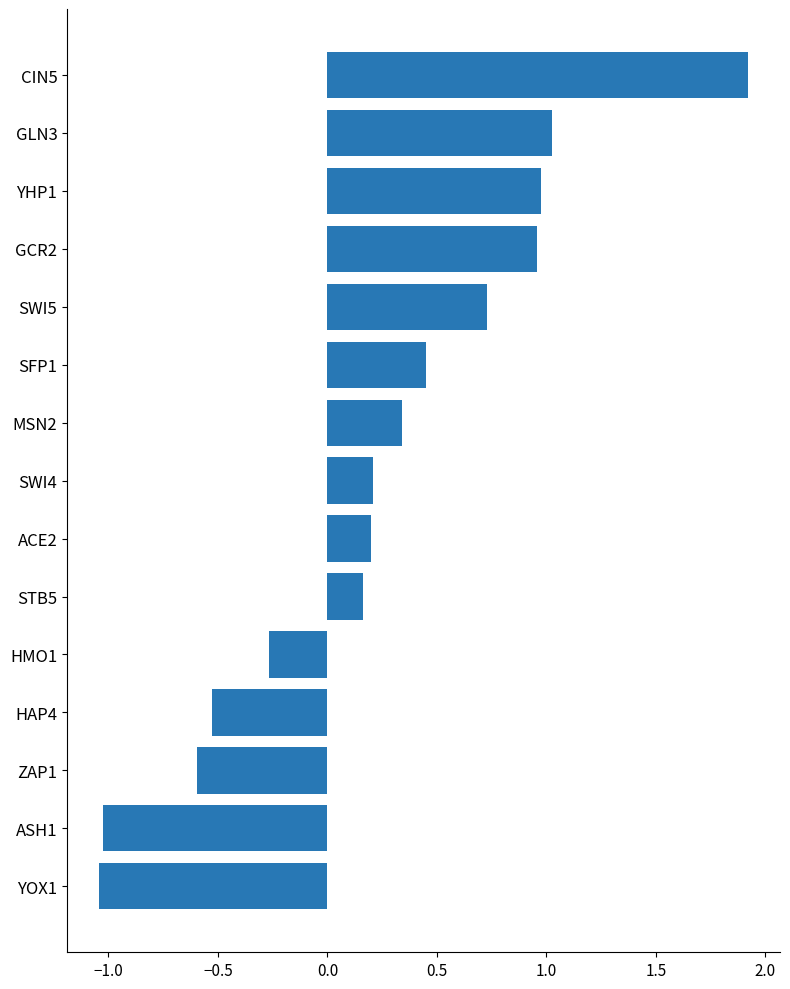

What is the difference between the values at MSN2 and GLN3?

0.7